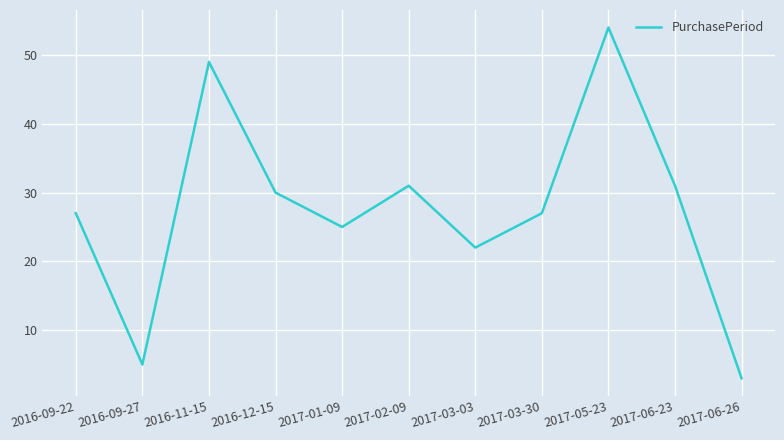

What is the sum of all values?

304